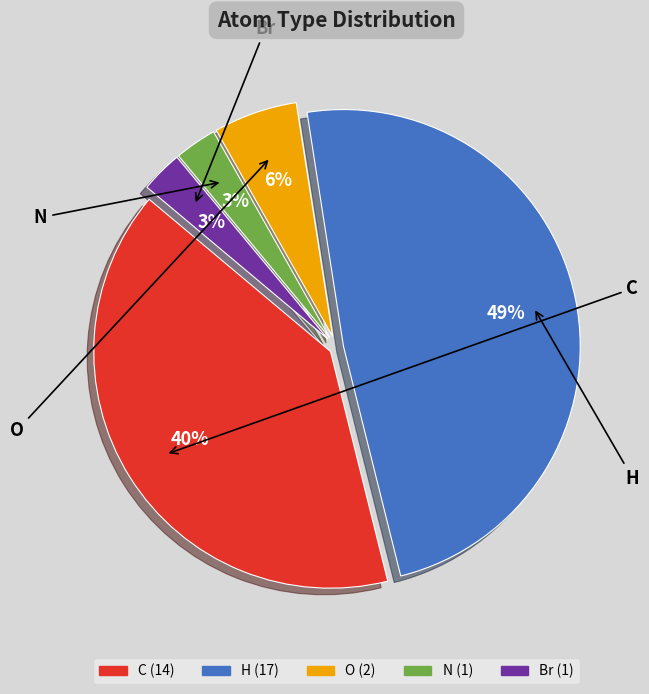

Do H and C together represent more than half of the pie?

Yes